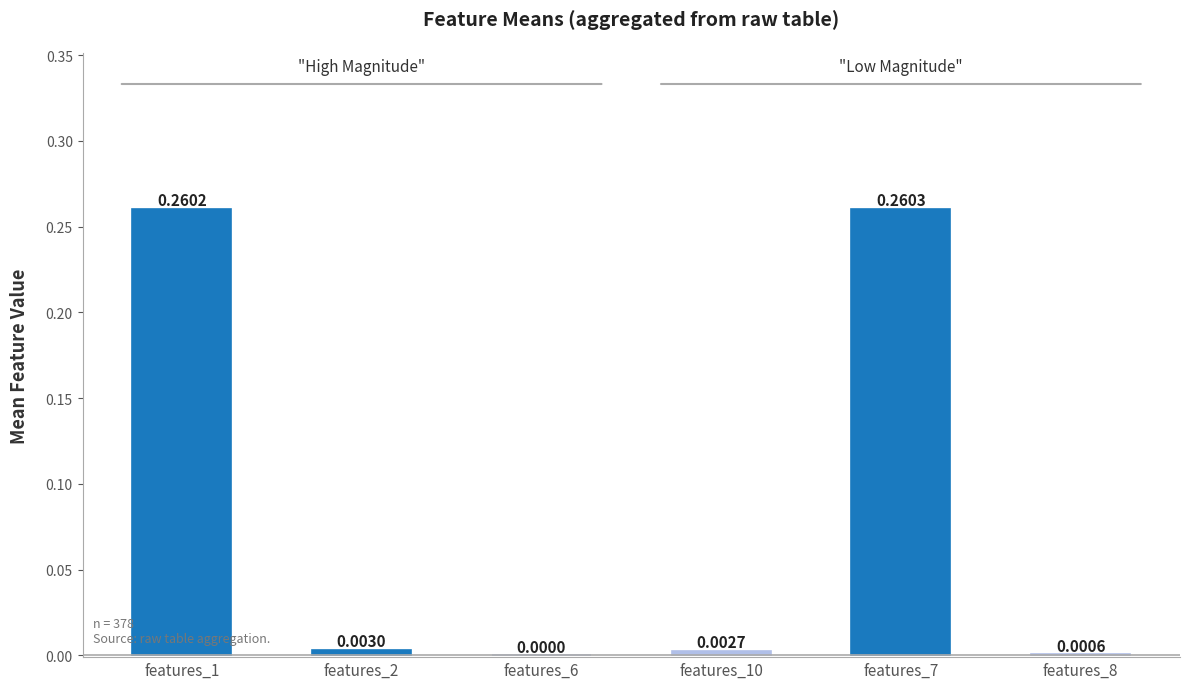

What is the change in value from features_7 to features_8?

-0.3